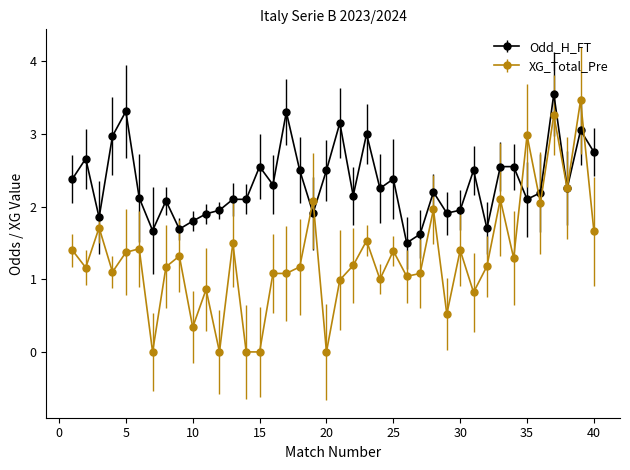

What is the value of the XG_Total_Pre point at the 40th from the left?

1.7